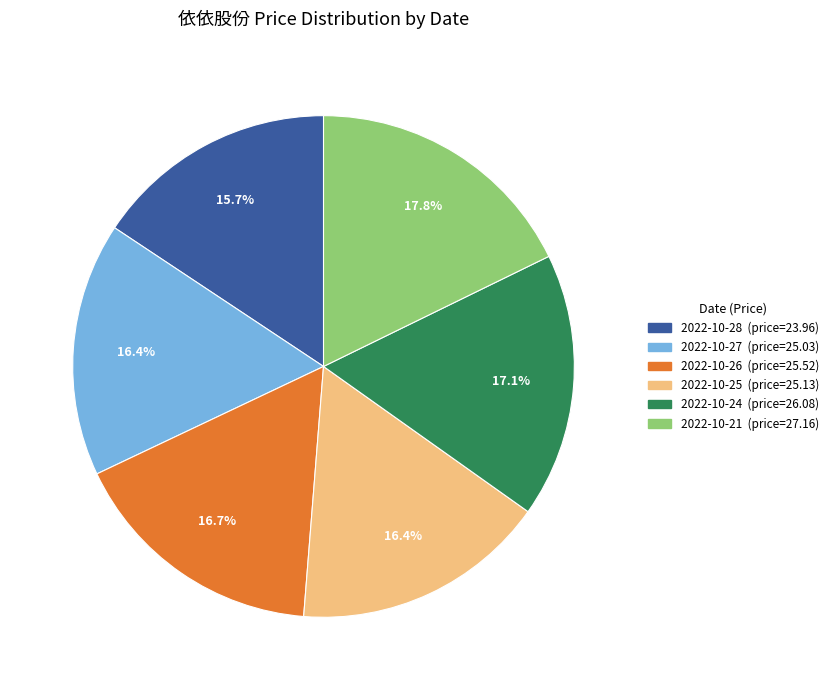

Is there any slice that represents more than half of the pie?

No